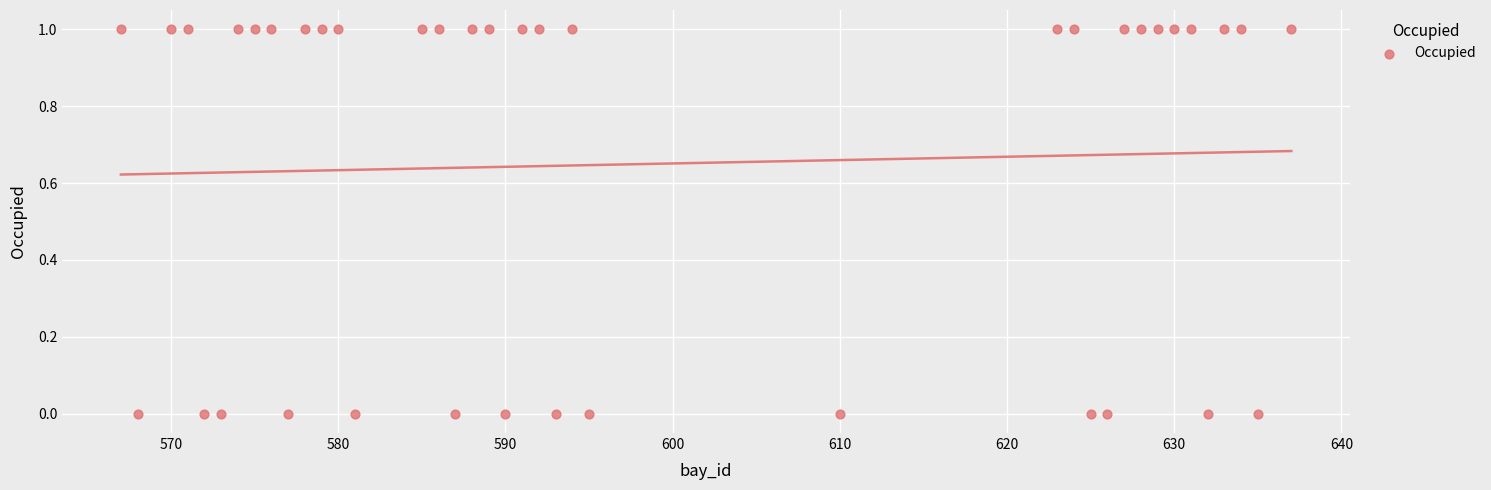

What is the range of X values (max minus min)?

70